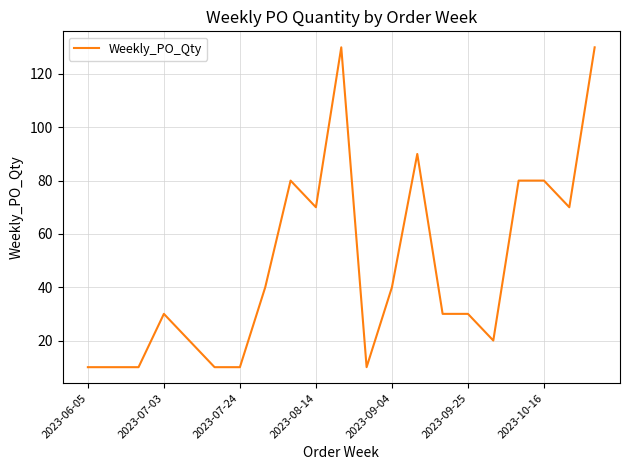

What is the maximum value shown in the chart?

130